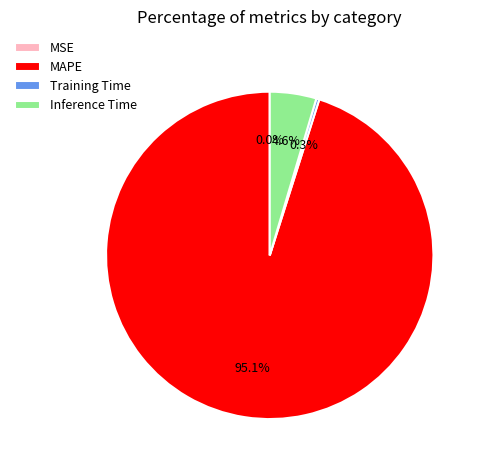

What is the largest slice in the pie chart?

MAPE